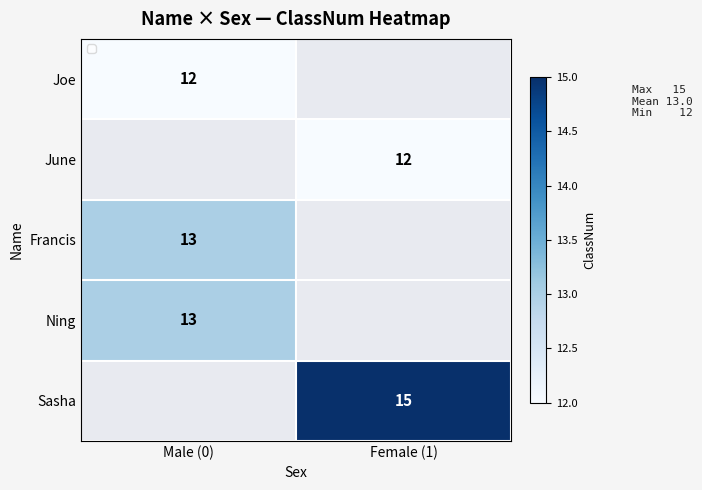

Is it true that Ning equals 13 at Male (0)?

True